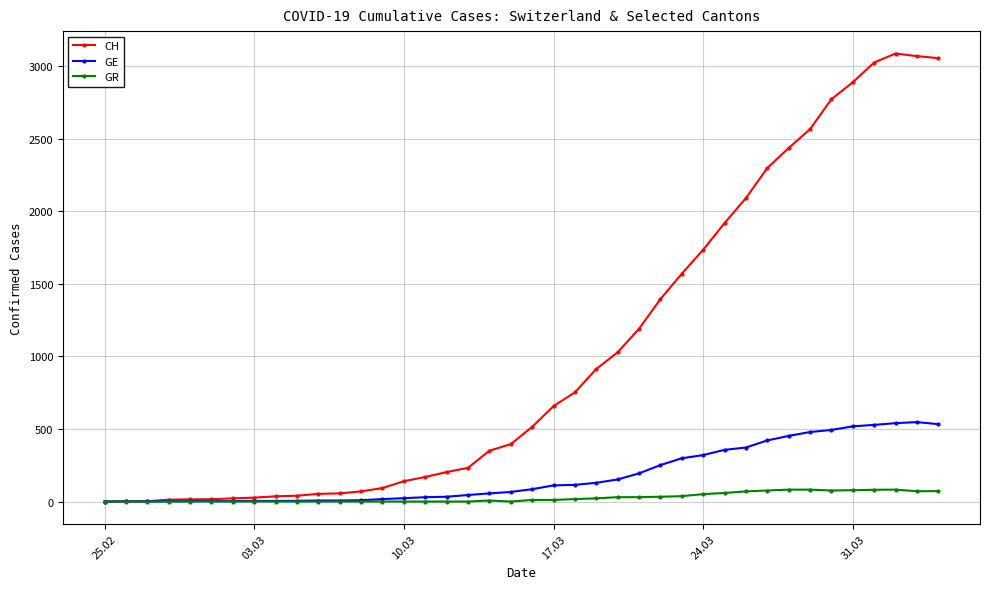

What is the highest value of the GE series?

547